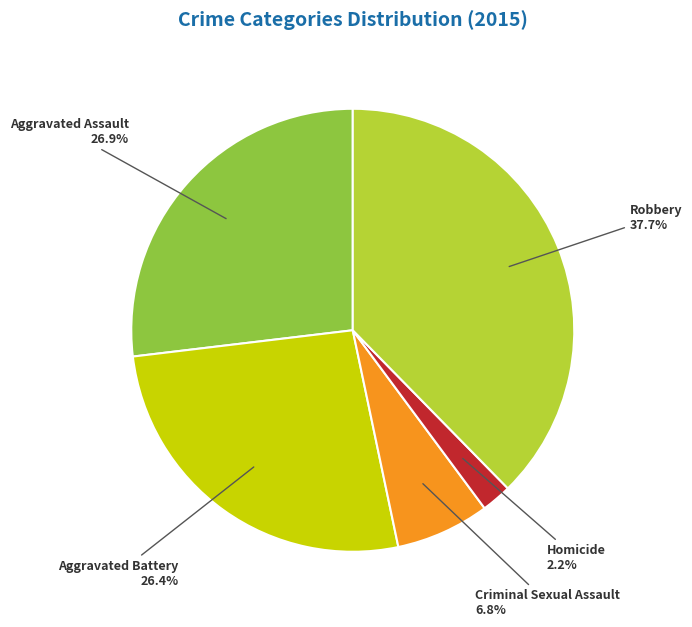

Does any single category account for the majority?

No